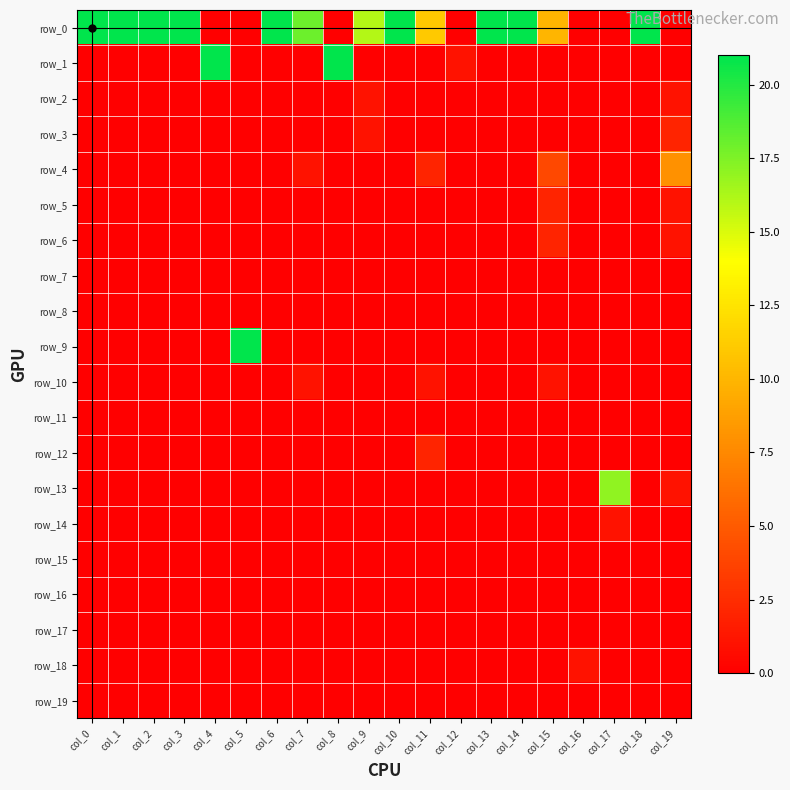

At which category does the chart reach its peak across all series?

col_0